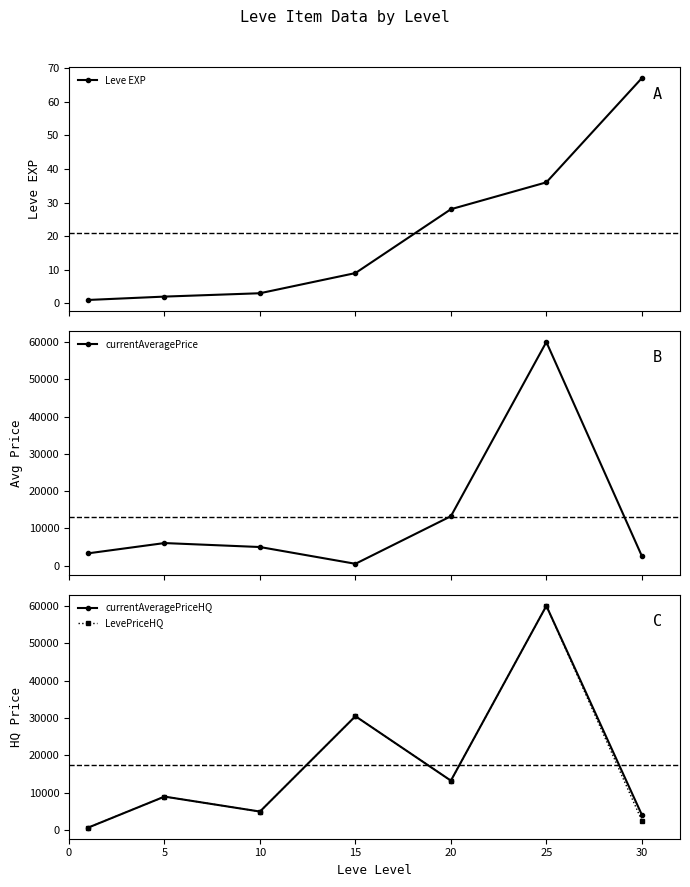

What is the value of the Leve EXP point at the 1st from the left?

1